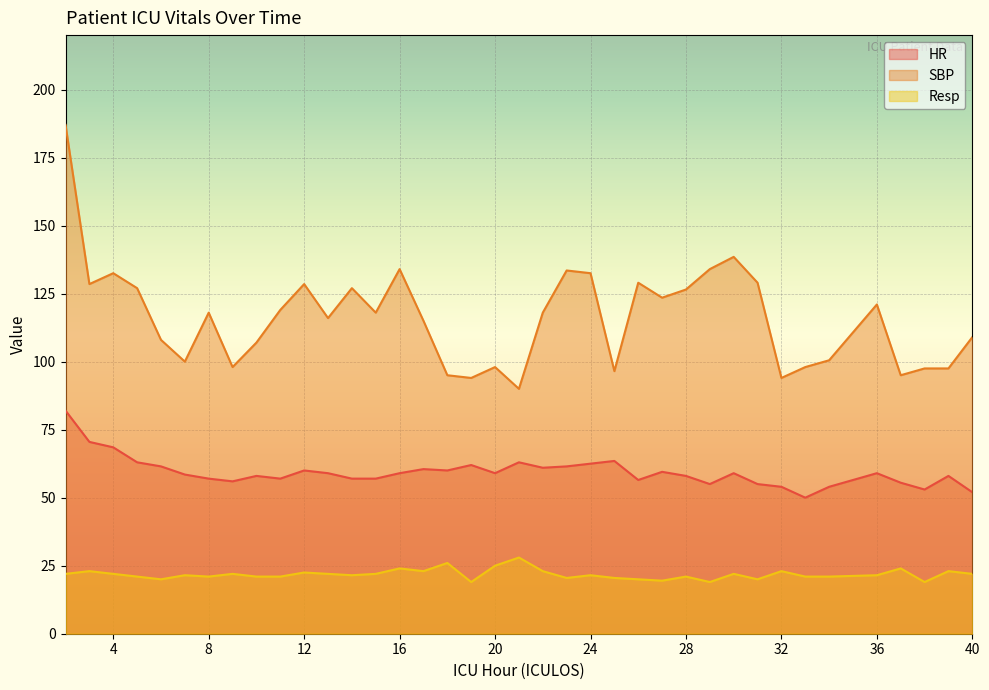

Which category has the lowest value in the HR series?

33